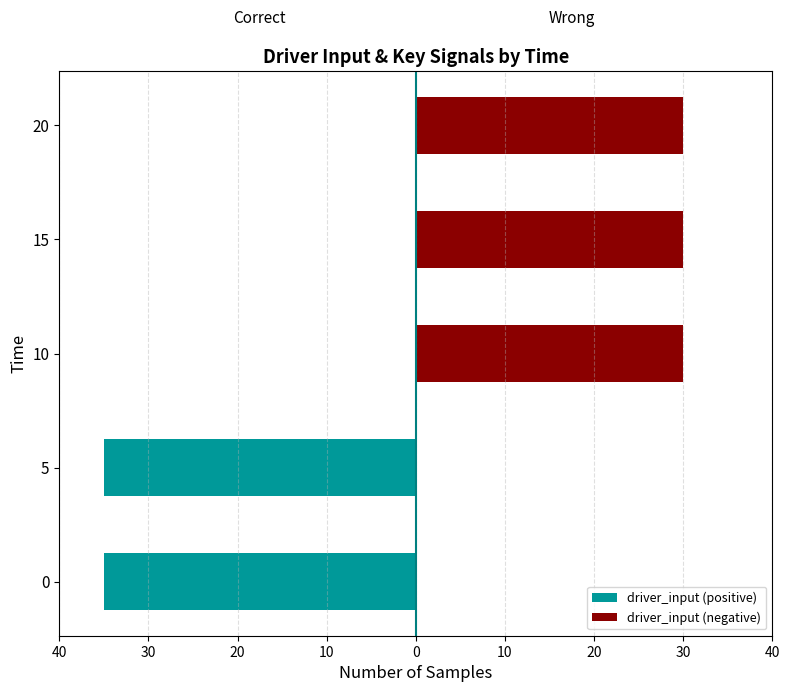

Which series has the largest range (max minus min)?

driver_input (positive)